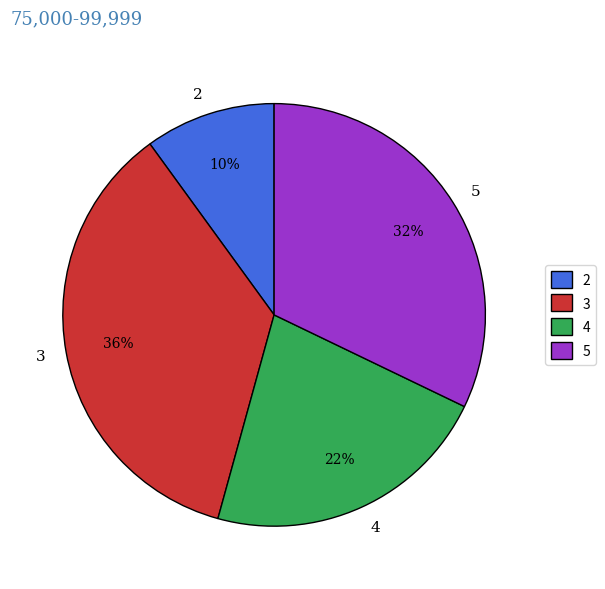

What is the largest slice in the pie chart?

3